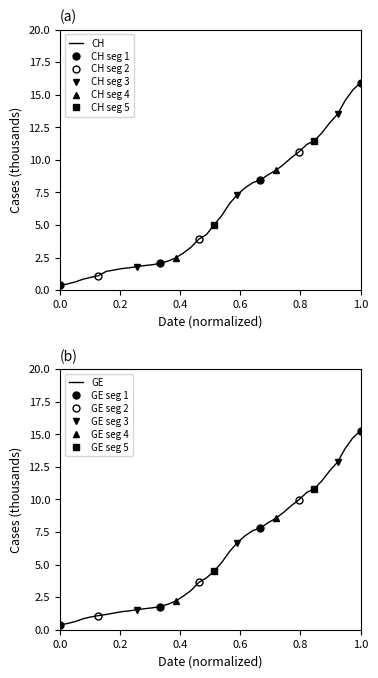

What is the smallest value displayed?

0.4